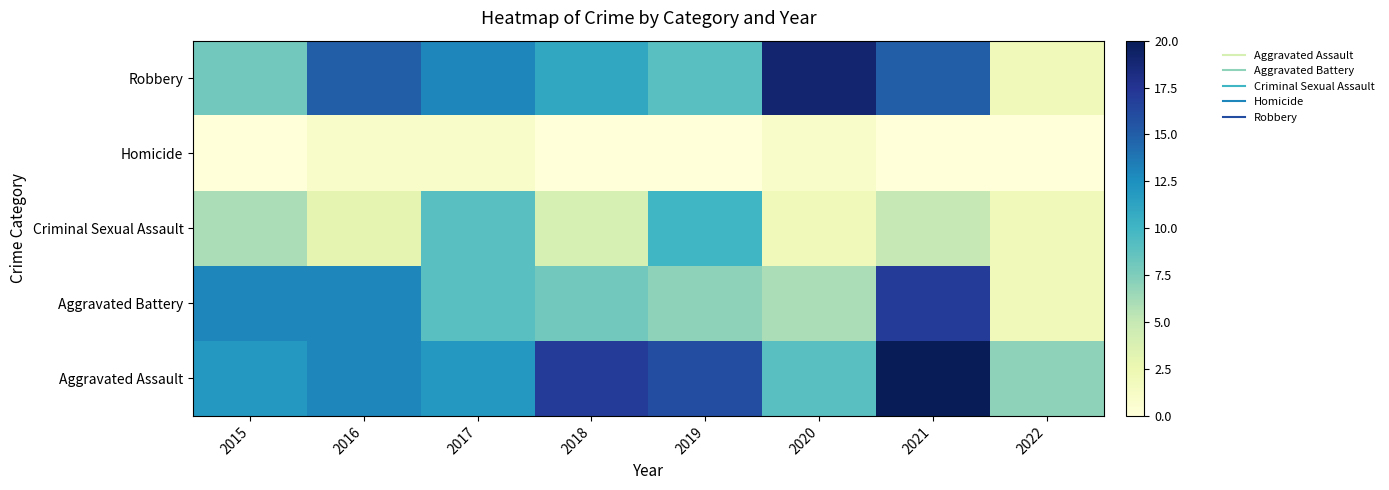

Between 2016 and 2020, which is larger?

2016